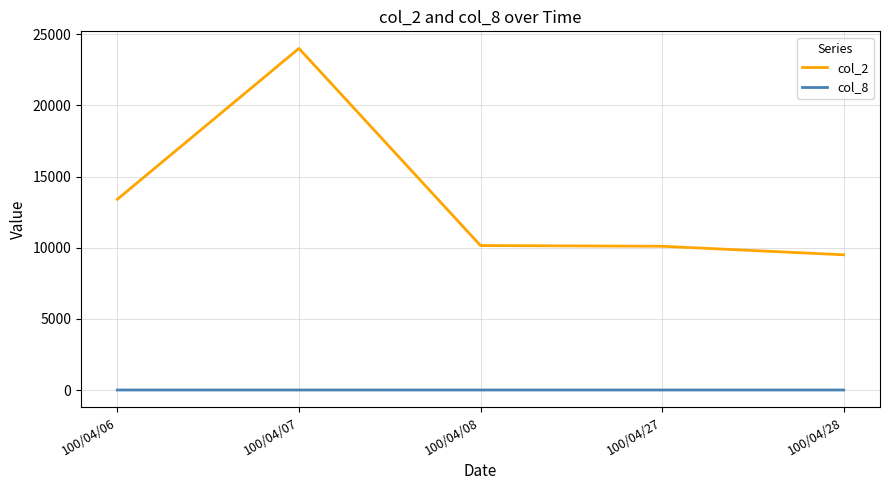

List the series in order of their peak value, lowest first.

col_8, col_2